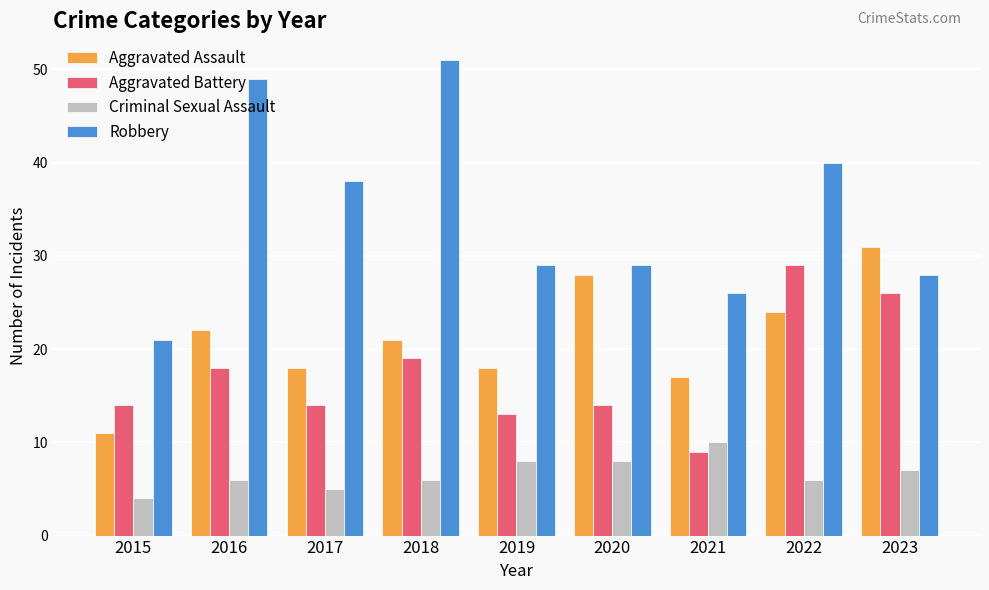

Are the bars horizontal?

No